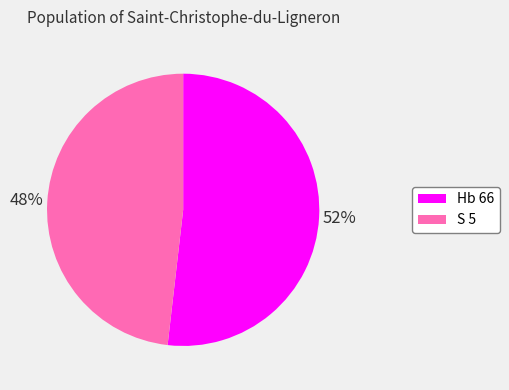

To the nearest percent, what percentage of the pie is S 5?

48%